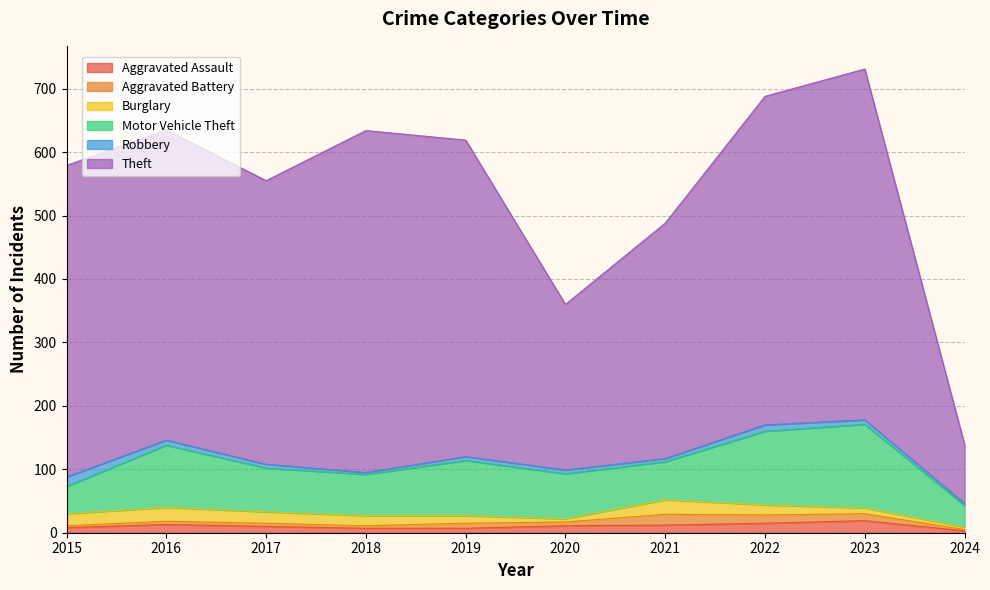

How many intersections are there between Aggravated Battery and Burglary?

4